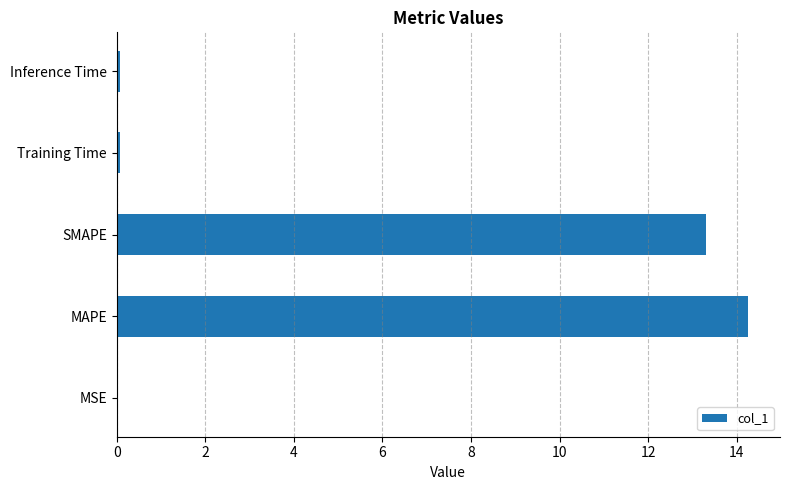

Which category has the highest value across all series?

MAPE